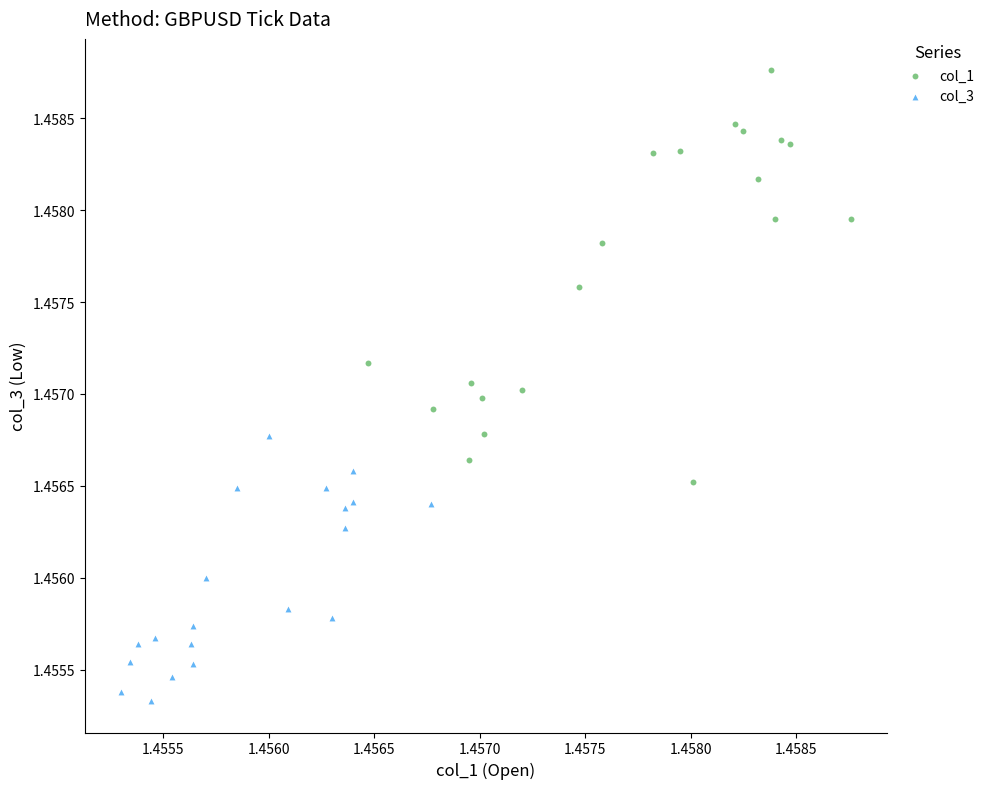

Which series reaches the minimum Y coordinate?

col_3